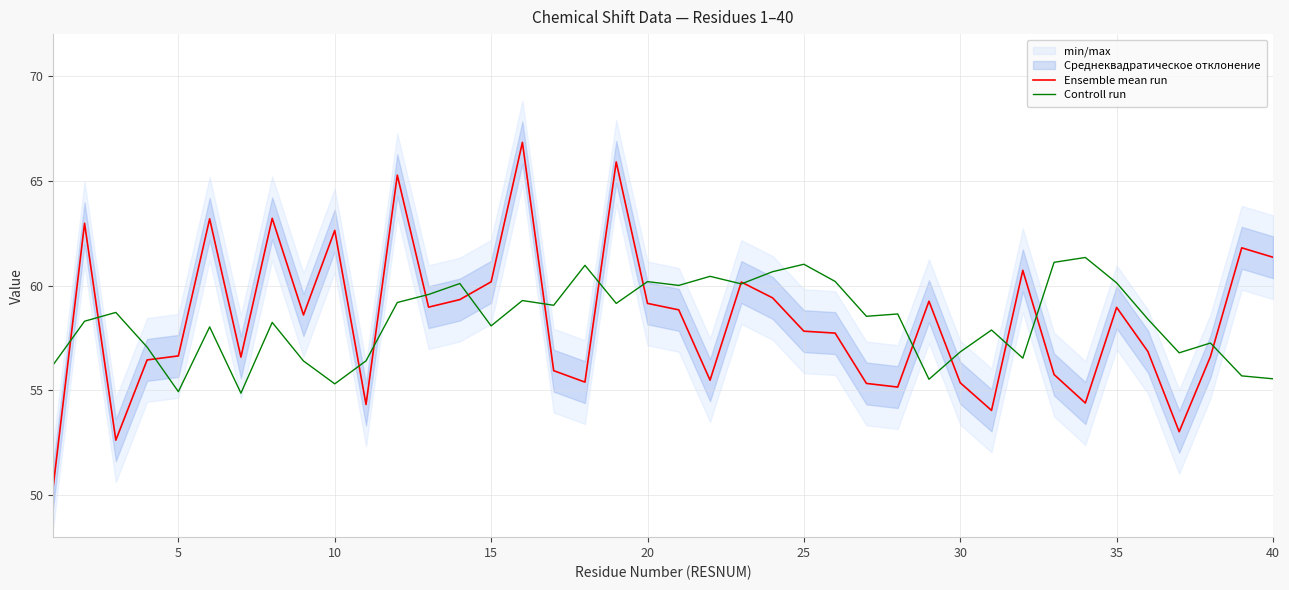

How many data points in Controll run are above 58?

25